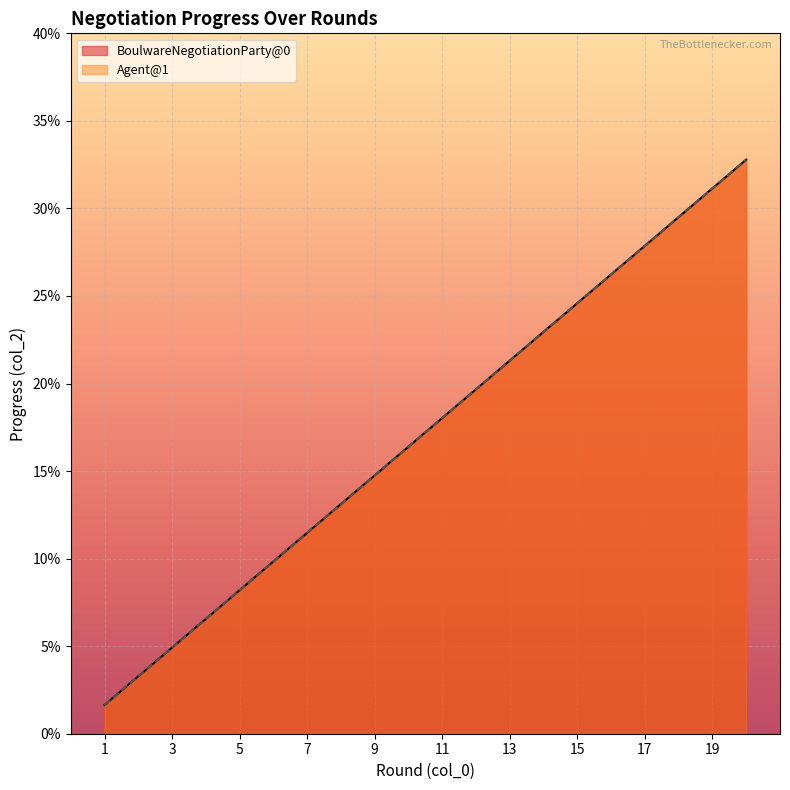

Where is the data nearest to the value 0?

1